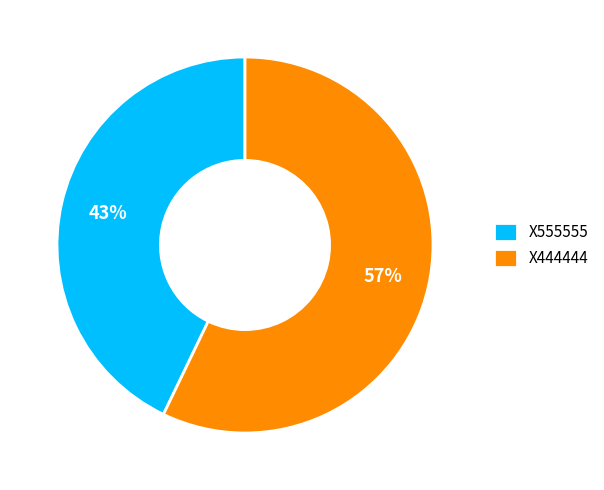

The X444444 slice represents 43% of the pie. True or false?

False